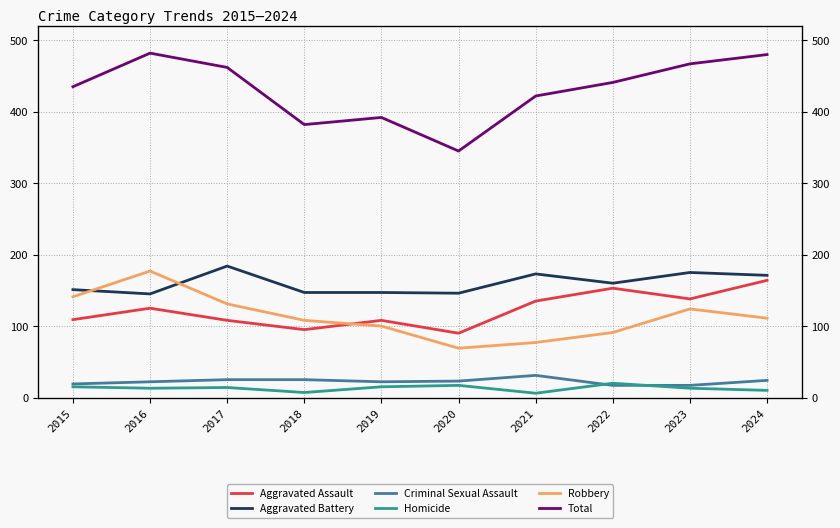

How many times do Robbery and Aggravated Assault cross each other?

1